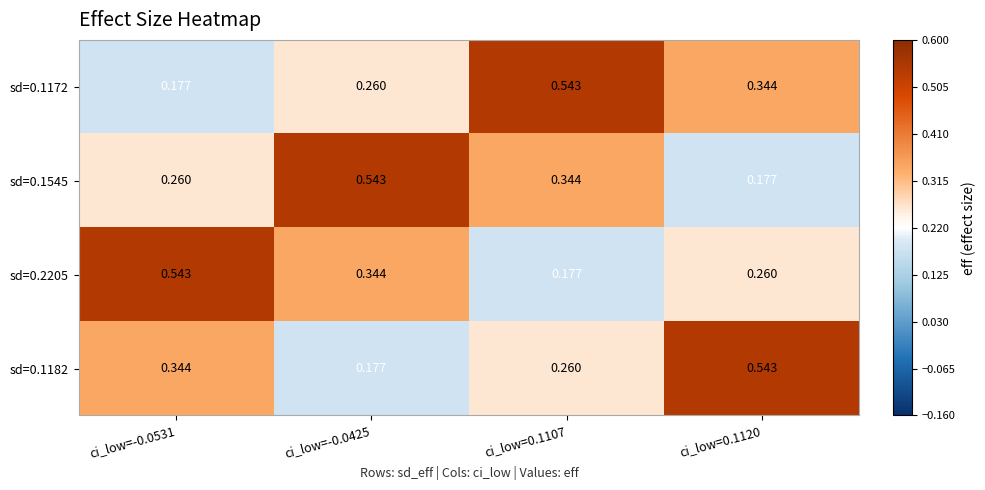

Is the value of sd=0.2205 at ci_low=-0.0425 greater than the value of sd=0.1182 at ci_low=-0.0425?

Yes